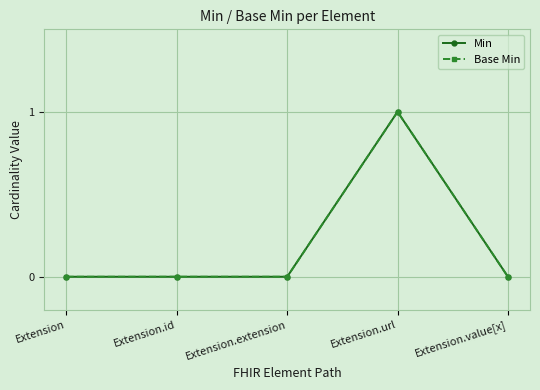

Where is the first local maximum for Base Min?

Extension.url